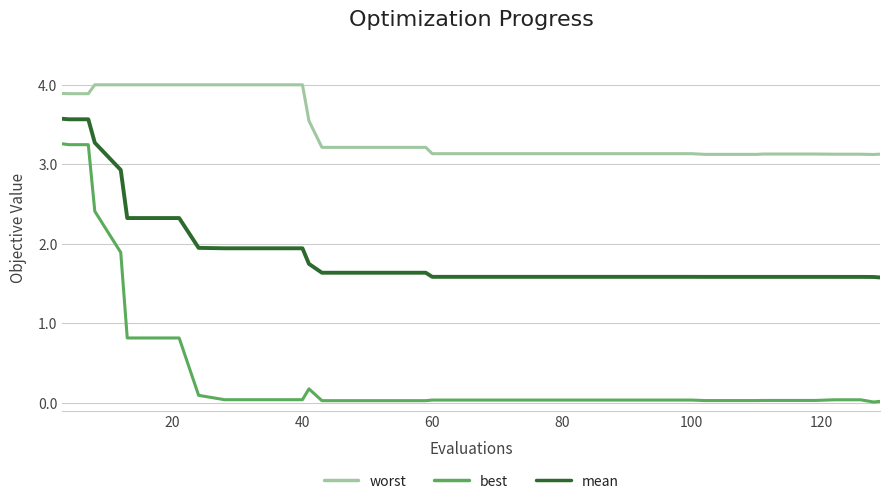

What are all the series names shown in the legend?

worst, best, mean